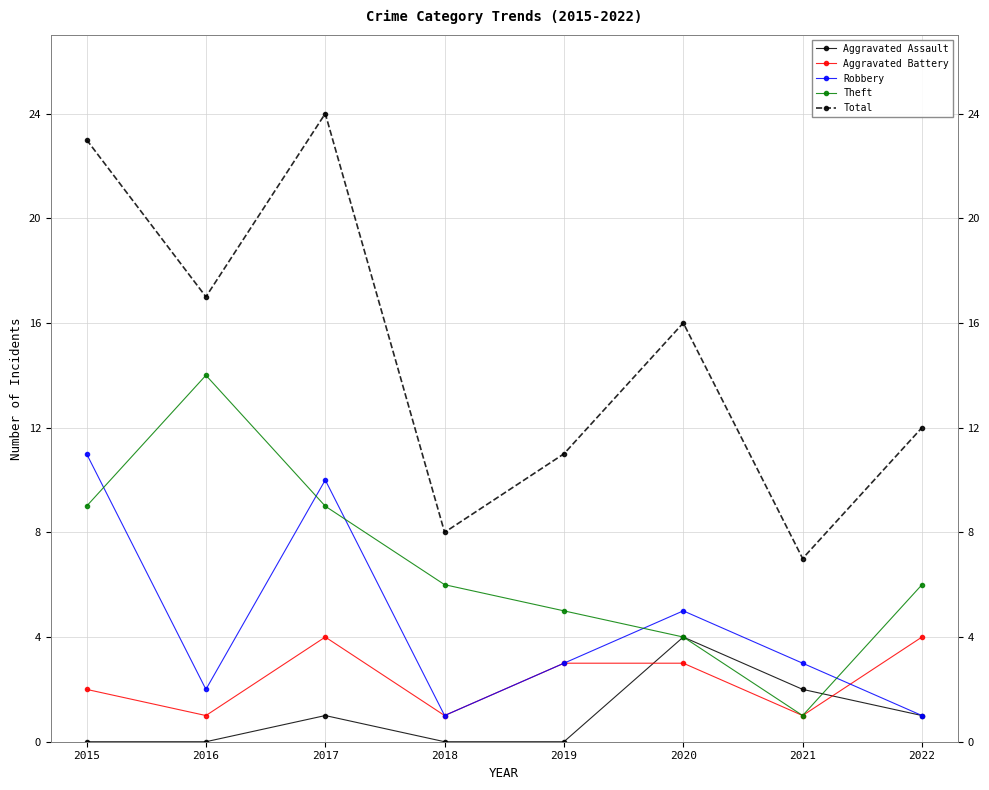

What is the difference between the maximum and second lowest values in the Total series?

16